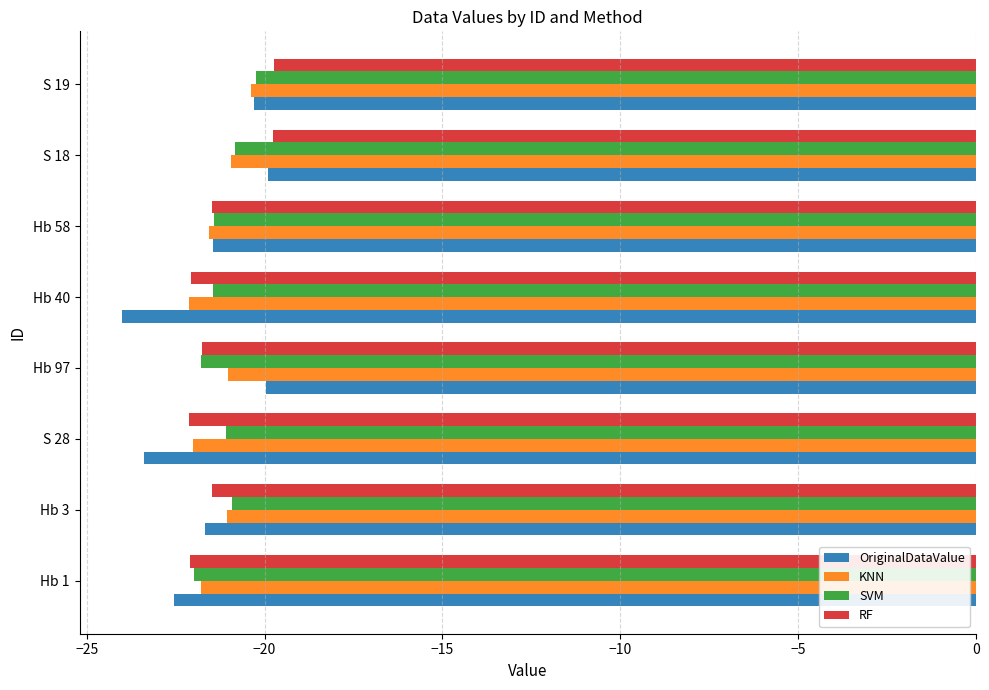

Between Hb 40 and S 19, which series saw the biggest shift?

OriginalDataValue